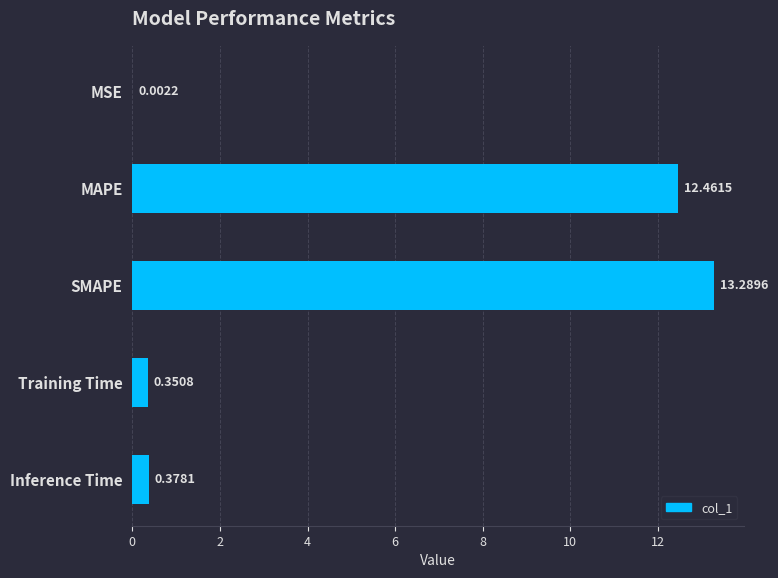

What is the sum of all values?

26.5